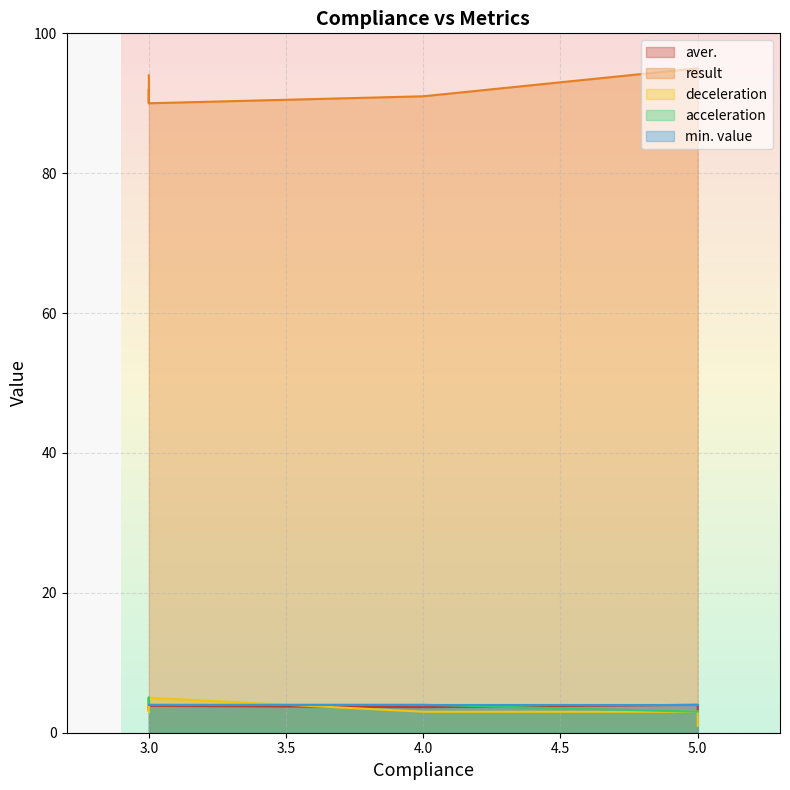

What is the value of the result point at the 7th from the left?

91.0